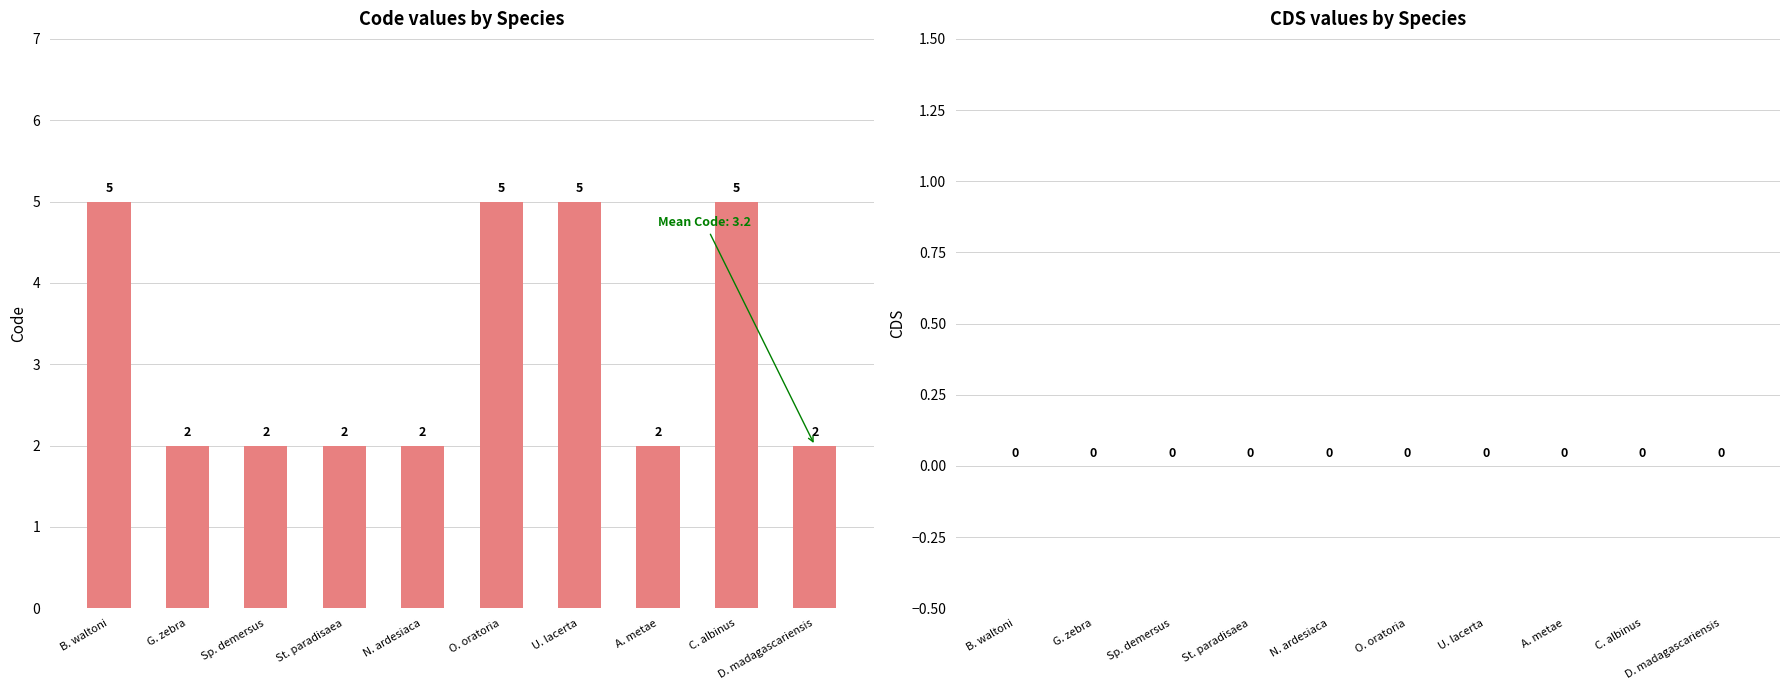

What is the ratio of the value at U. lacerta to the value at N. ardesiaca?

2.5